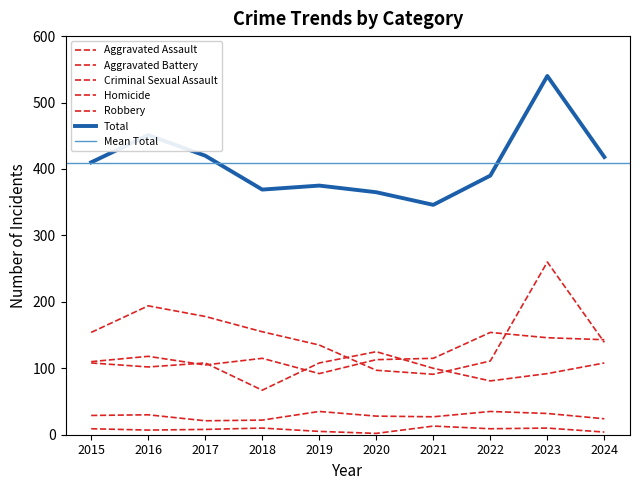

How many data points does each series have?

10